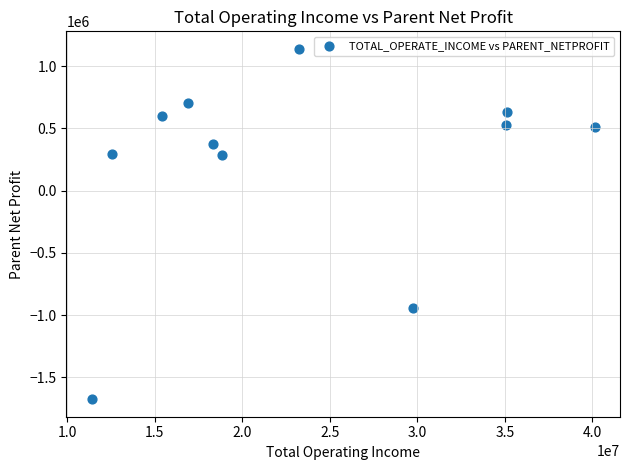

What is the average Y value?

222684.3